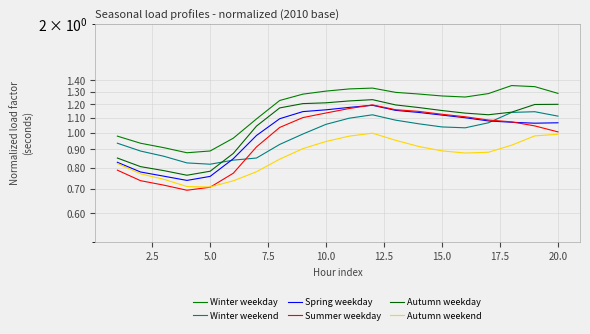

Rank the series by their maximum value, from lowest to highest.

Autumn weekend, Winter weekend, Spring weekday, Summer weekday, Autumn weekday, Winter weekday